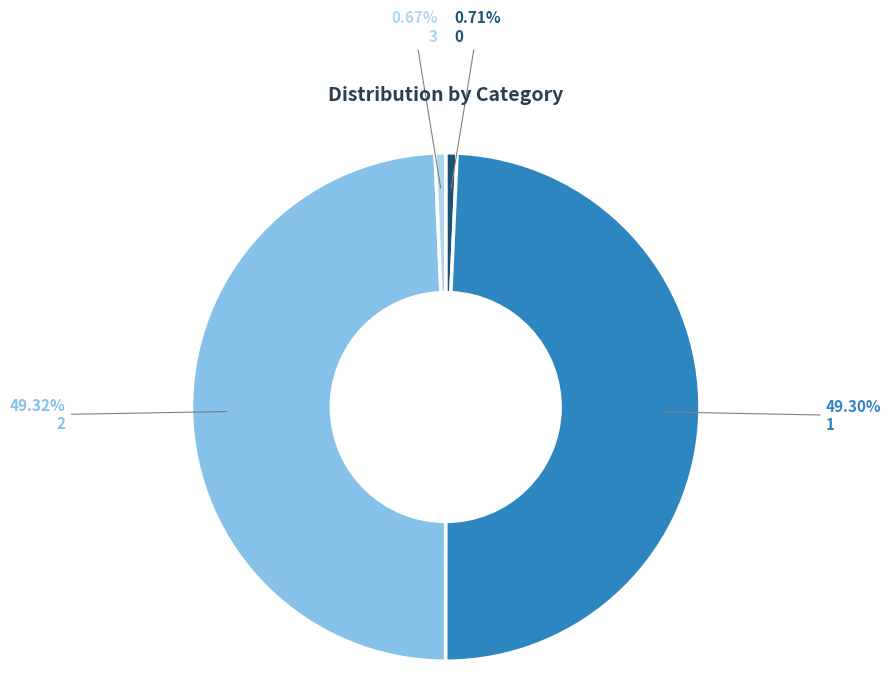

To the nearest percent, what is the average slice percentage?

25%